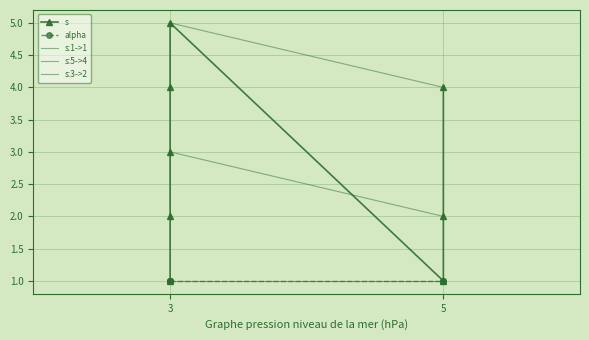

List the labels in order of value, largest first.

3, 3, 5, 3, 3, 5, 3, 5